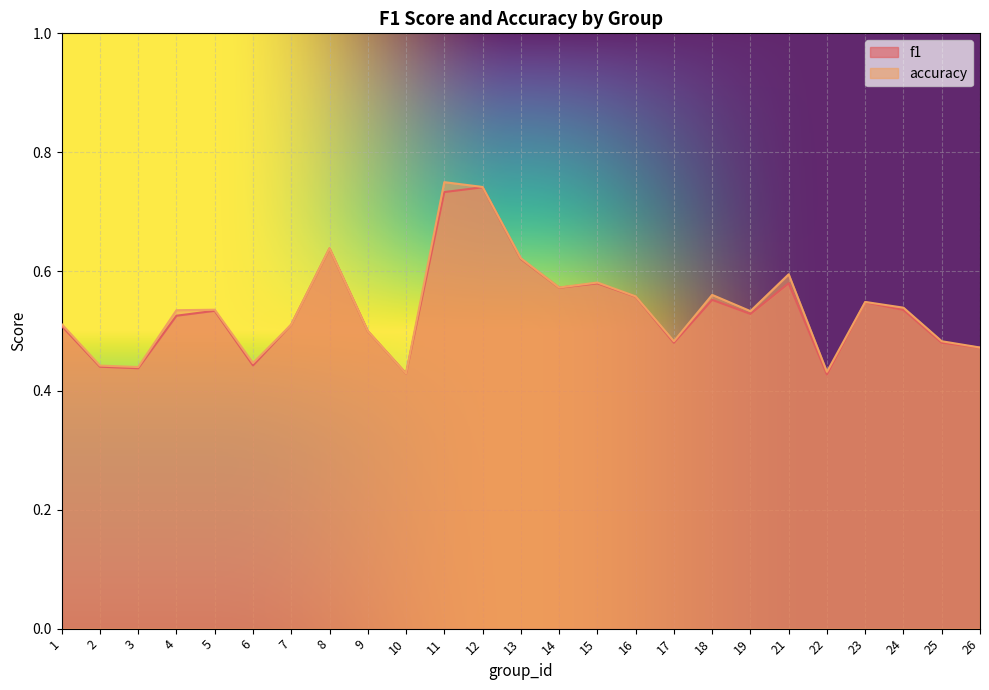

List the series in order of their peak value, highest first.

accuracy, f1